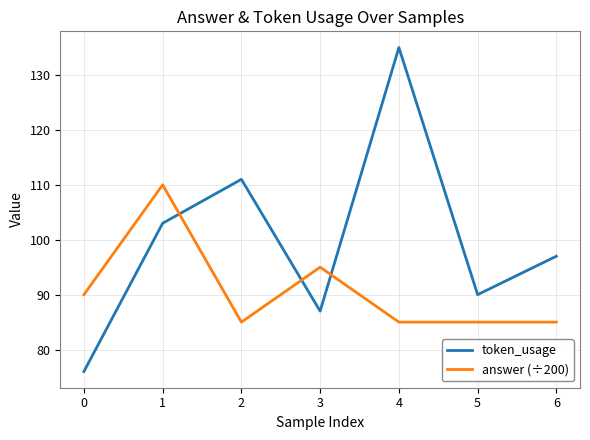

Reading left to right, transcribe all the data shown in this chart.

token_usage: 76	103	111	87	135	90	97
answer (÷200): 90	110	85	95	85	85	85